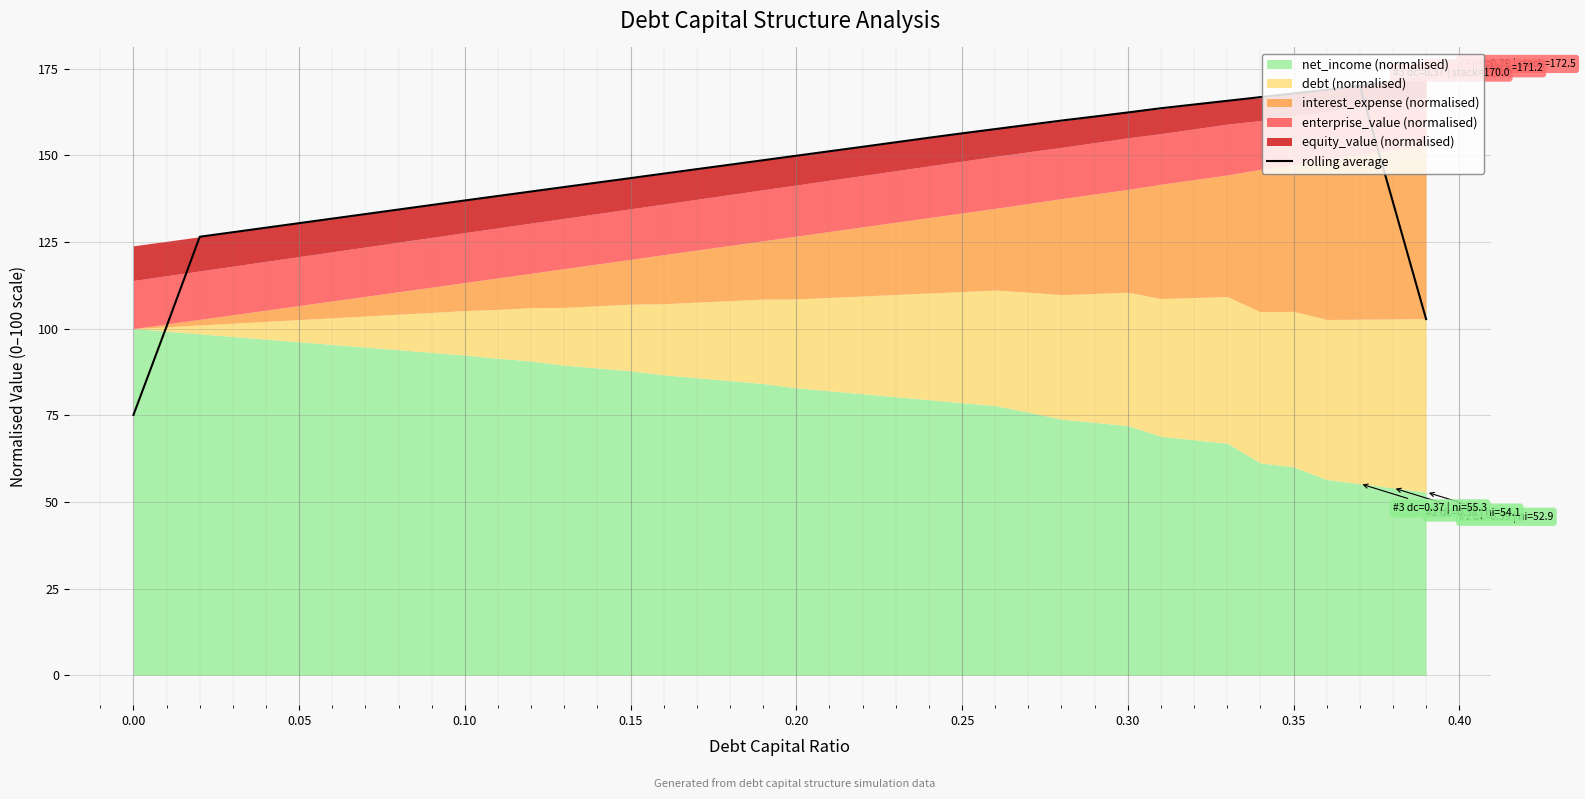

Does the chart display data point markers on the line(s)?

No